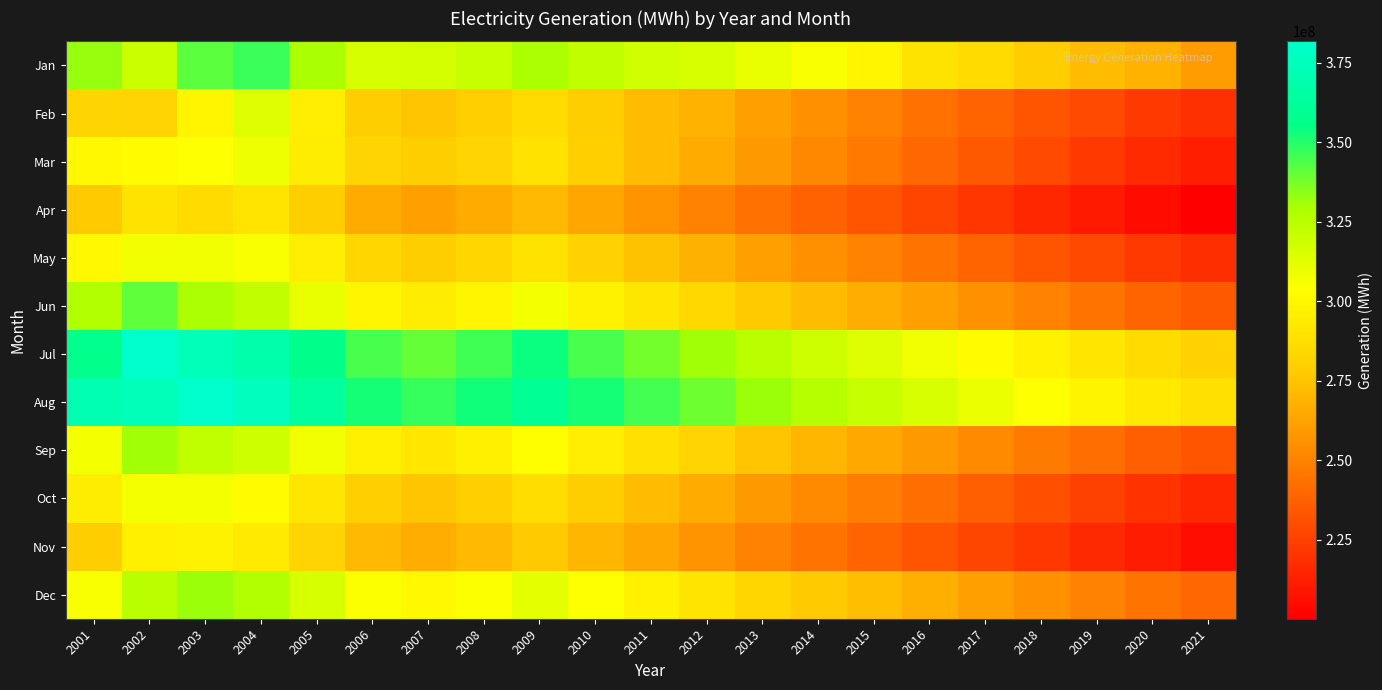

Which series has the largest total across all categories?

Aug